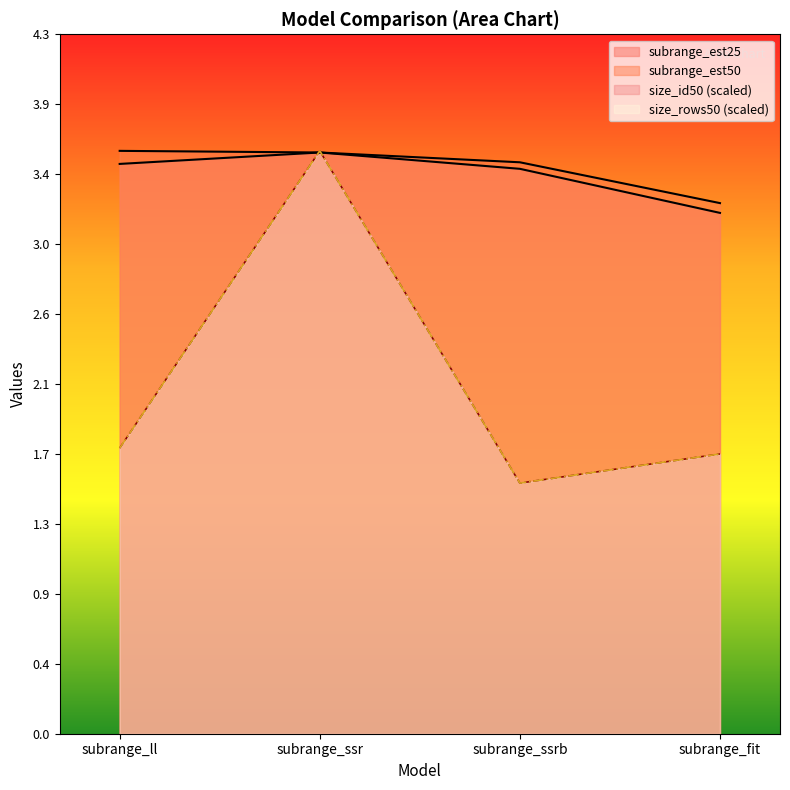

At which category is the sum across all series the highest?

subrange_ssr